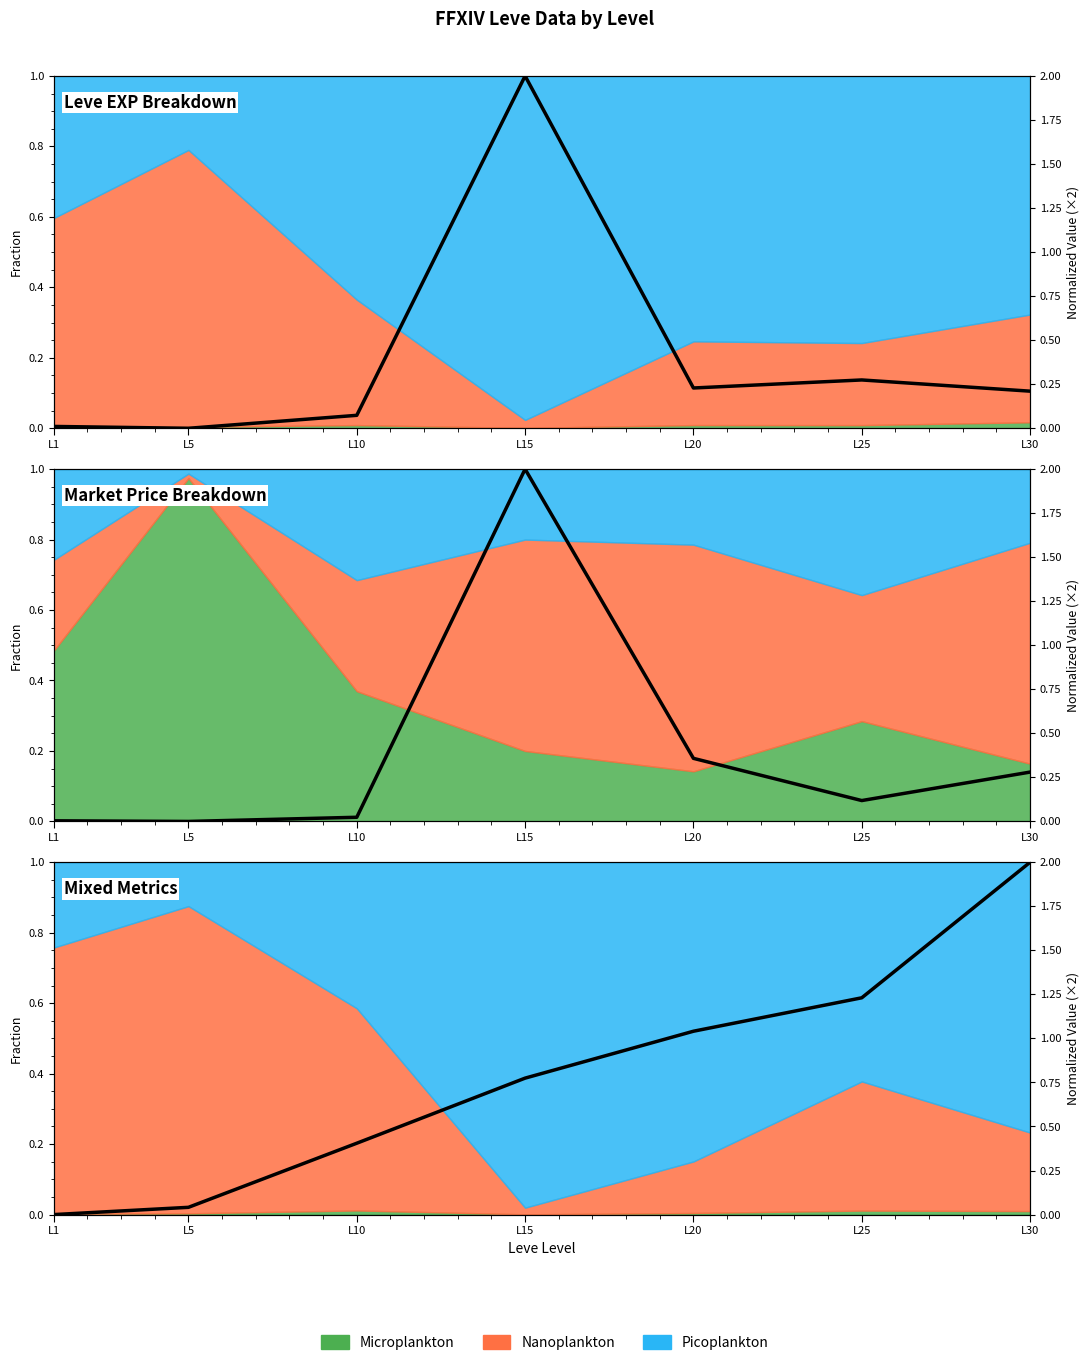

How many lines are shown in the chart?

3